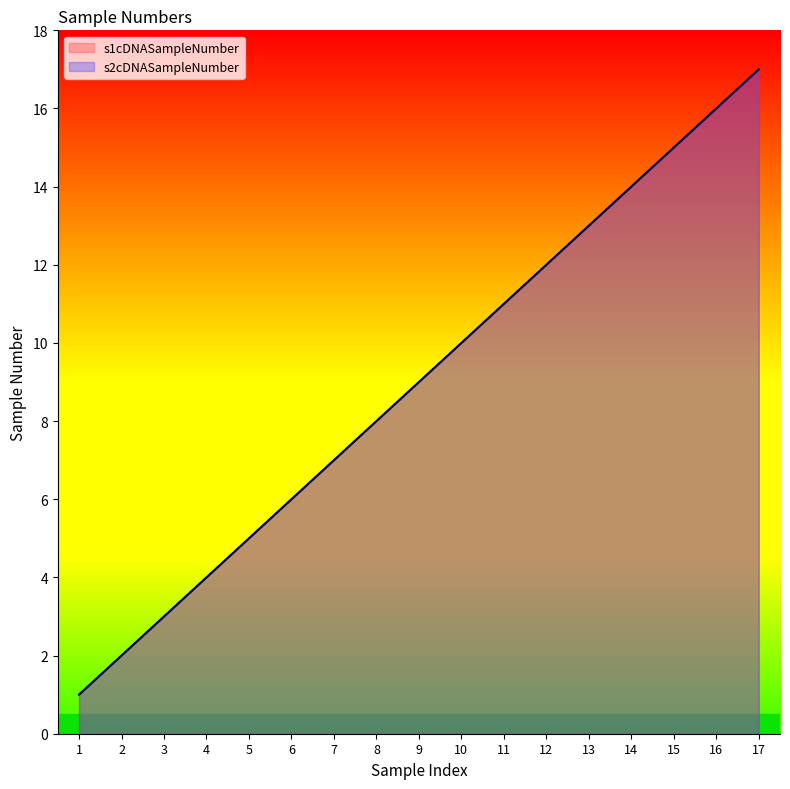

What is the difference between the second highest and second lowest values in the s2cDNASampleNumber series?

14